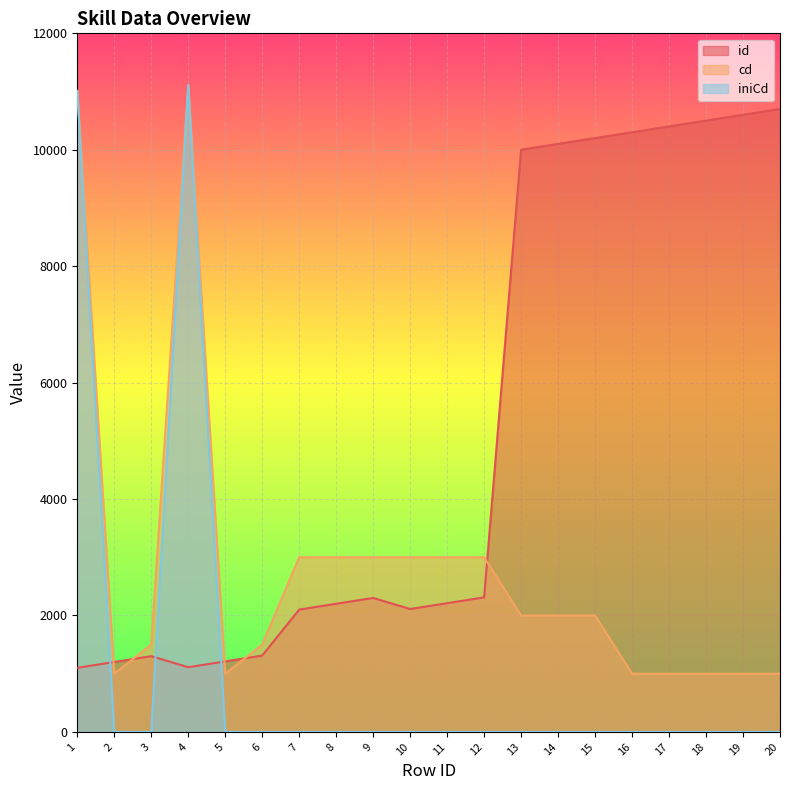

What is the spread (max minus min) of values at 13?

10001